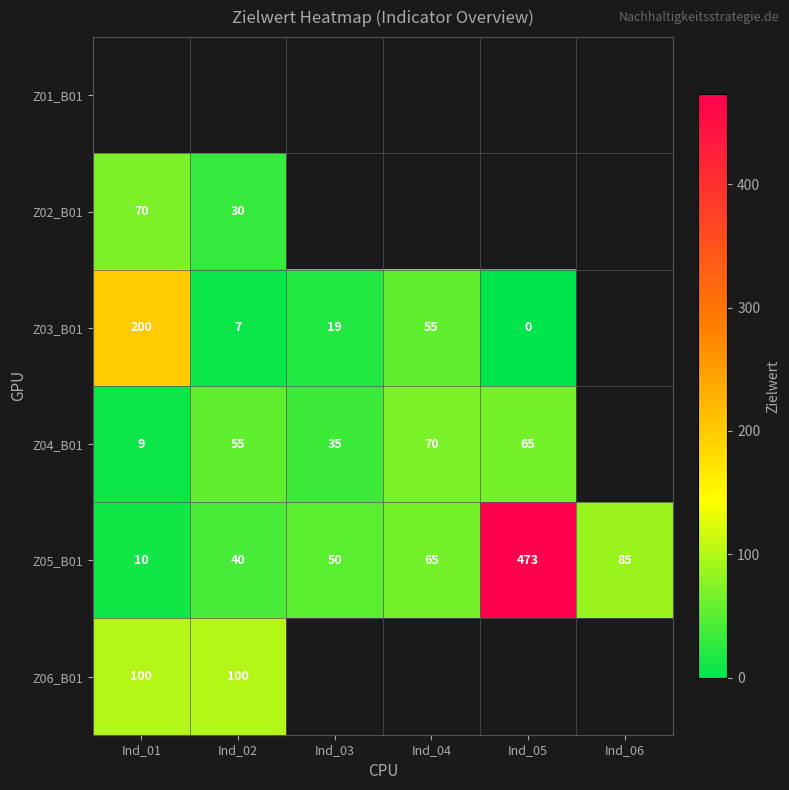

The Z04_B01 series shows 16 at Ind_02. True or false?

False